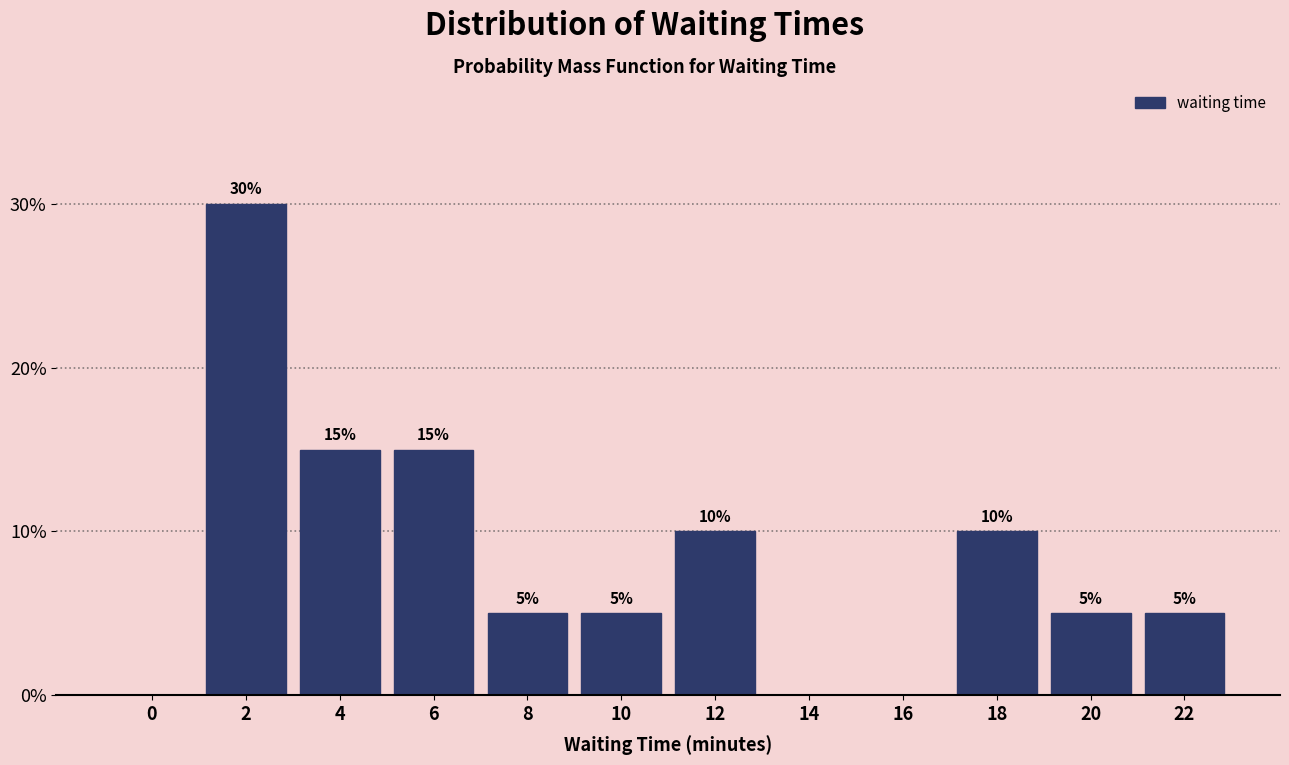

Reading left to right, extract all data points from this chart.

0=0	2=30	4=15	6=15	8=5	10=5	12=10	14=0	16=0	18=10	20=5	22=5